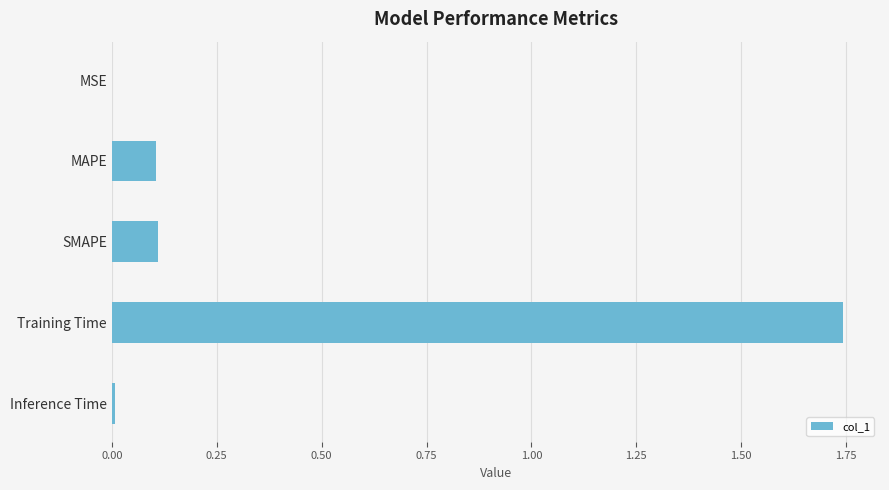

Are the bars horizontal?

Yes